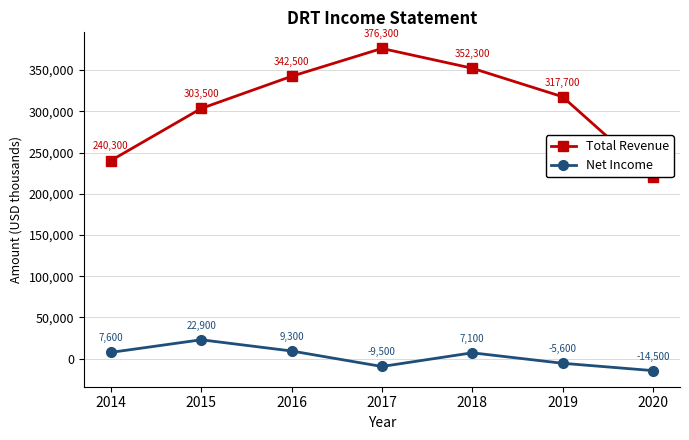

List the series in order of their peak value, lowest first.

Net Income, Total Revenue